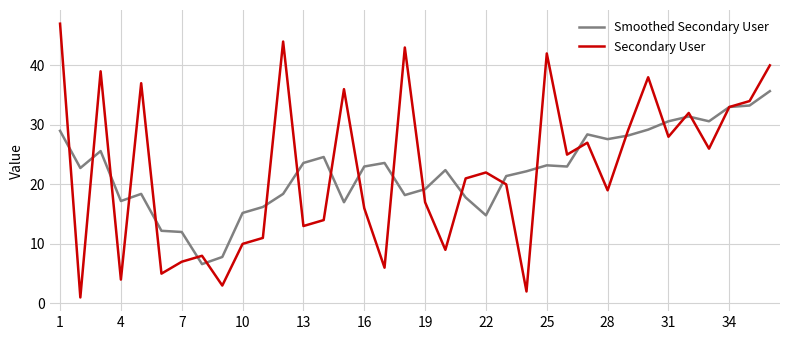

Rank the series by their maximum value, from highest to lowest.

Secondary User, Smoothed Secondary User